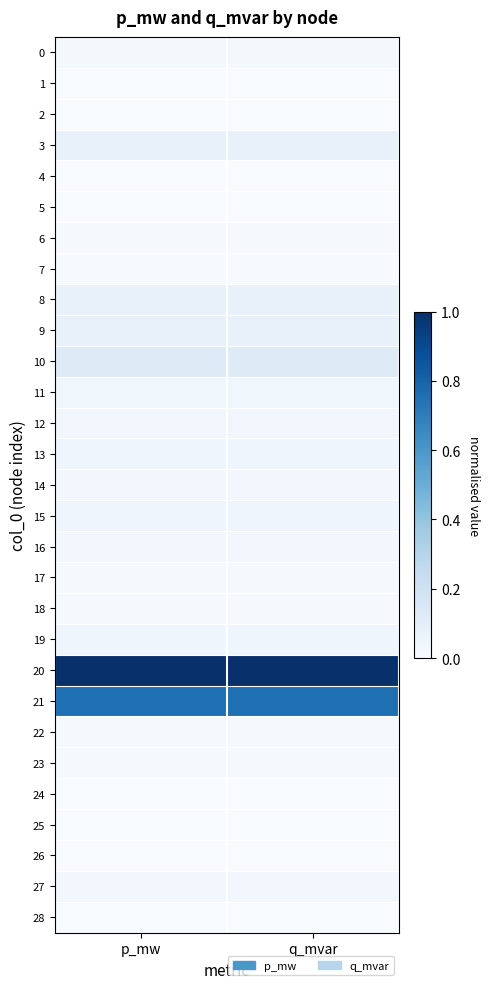

Which series has the largest total across all categories?

20